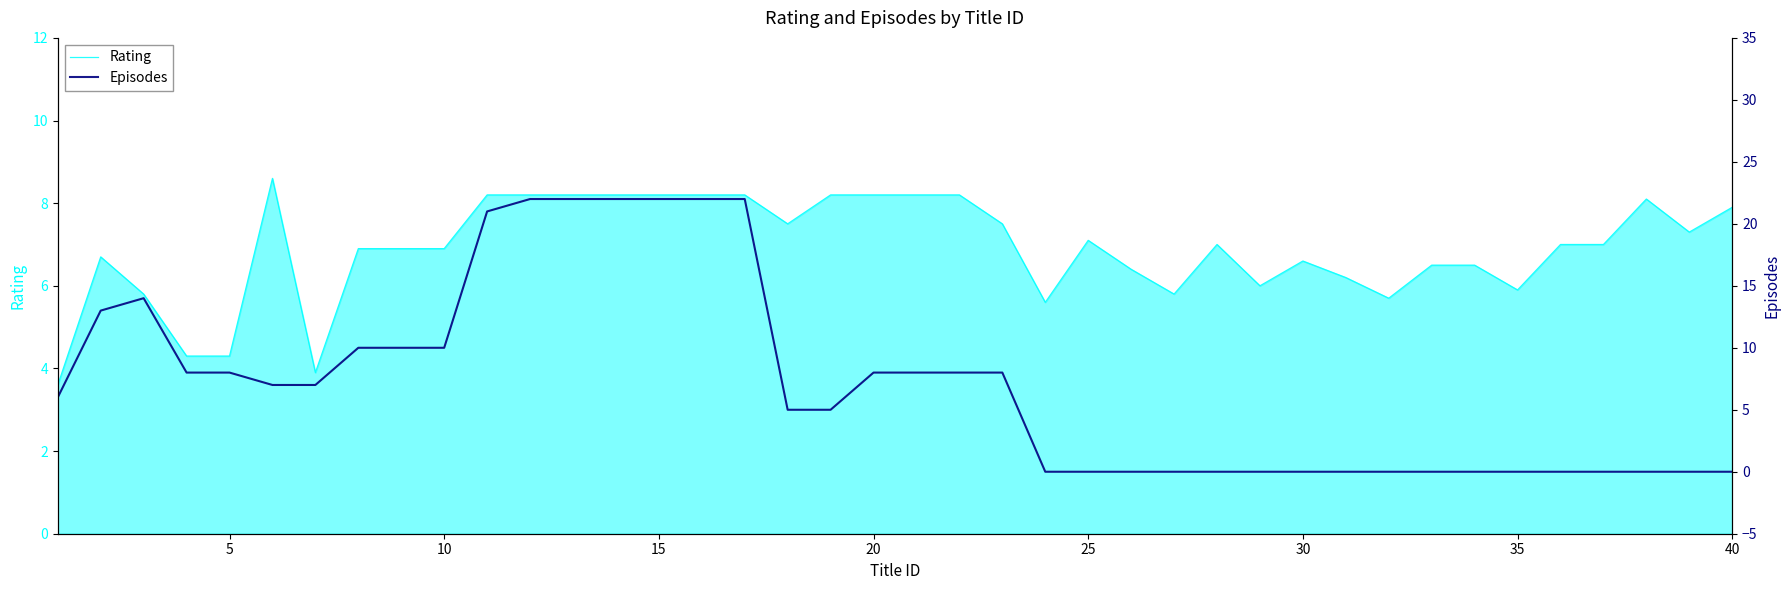

How many lines are shown in the chart?

2